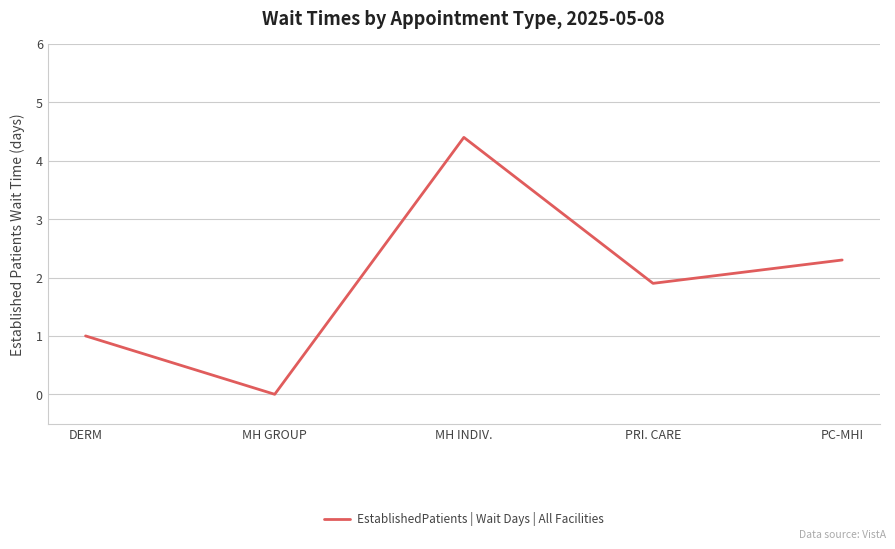

Reading right to left, transcribe all the data shown in this chart.

PC-MHI=2.3	PRI. CARE=1.9	MH INDIV.=4.4	MH GROUP=0.0	DERM=1.0